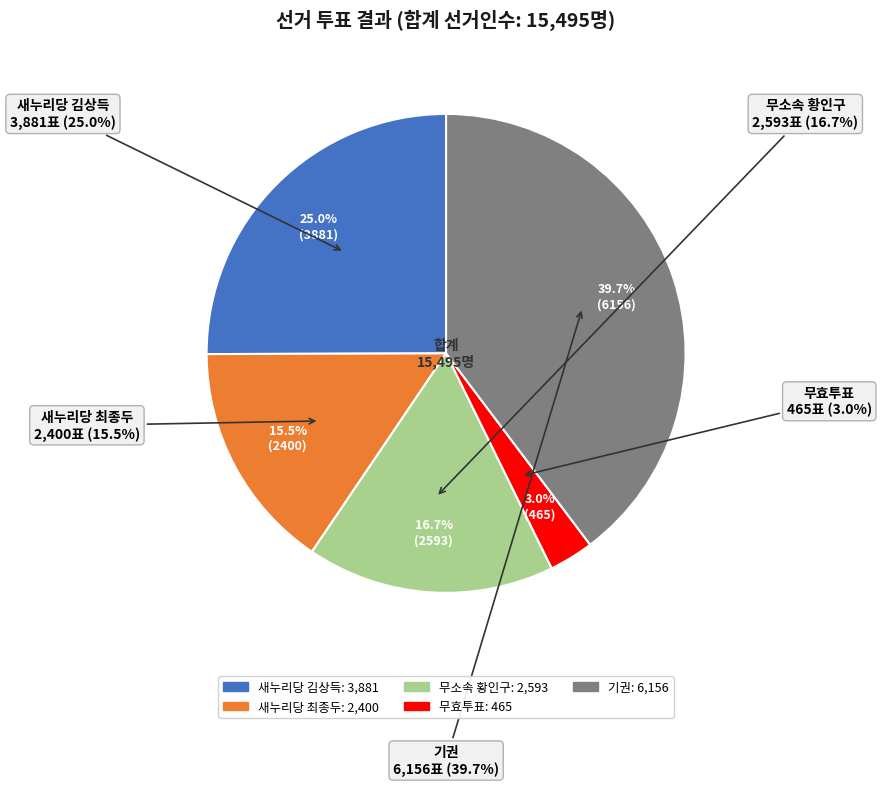

True or false: 새누리당김상득 accounts for 15% of the total.

False